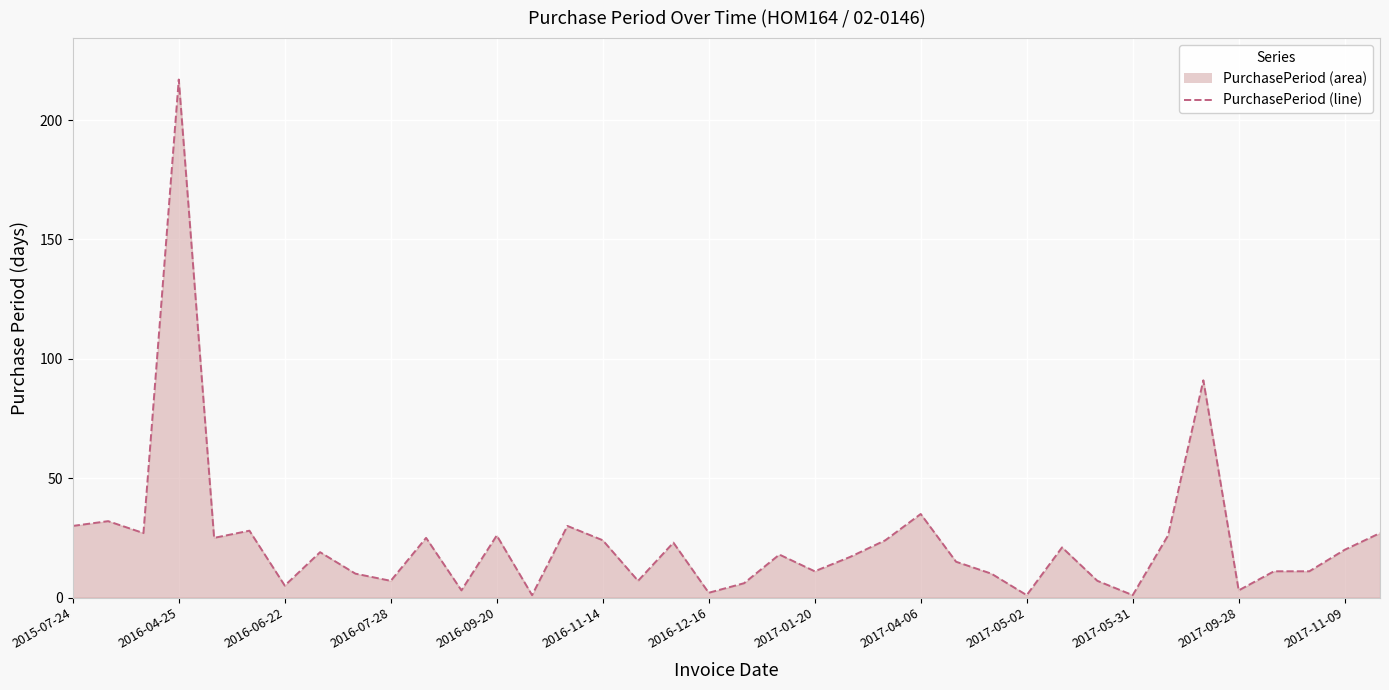

What is the difference between the maximum and minimum values?

216